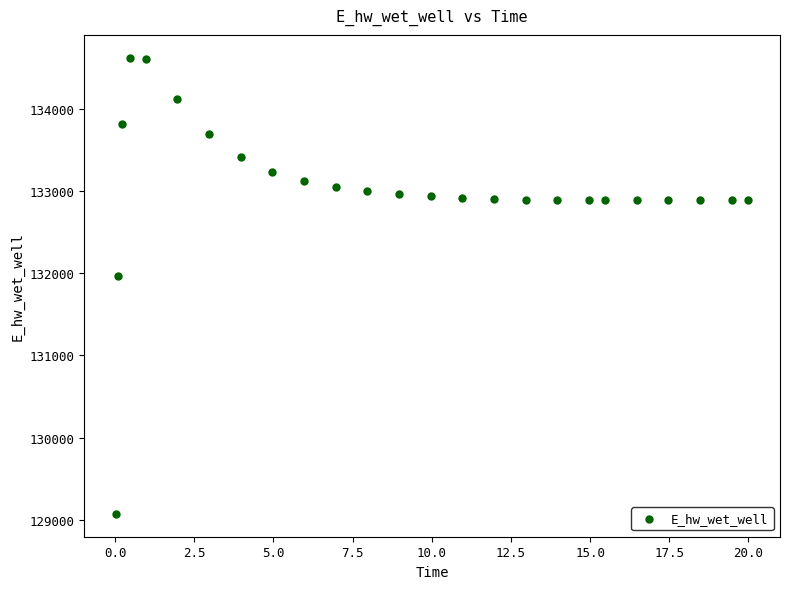

What Y value in the scatter plot is closest to 131848?

131969.6